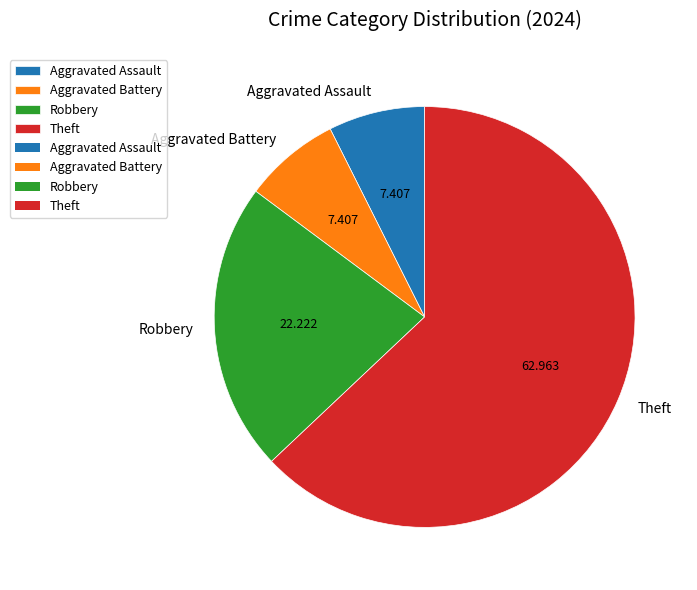

Is it true that Theft is 70% of the pie?

False